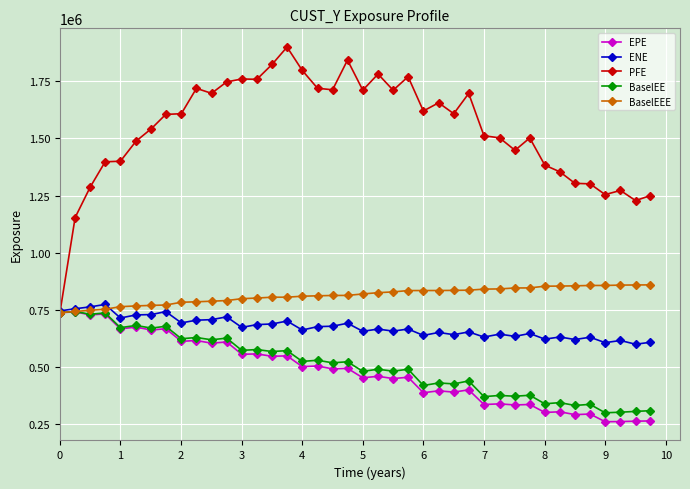

True or false: BaselEE has more than 2 interior local peaks.

True